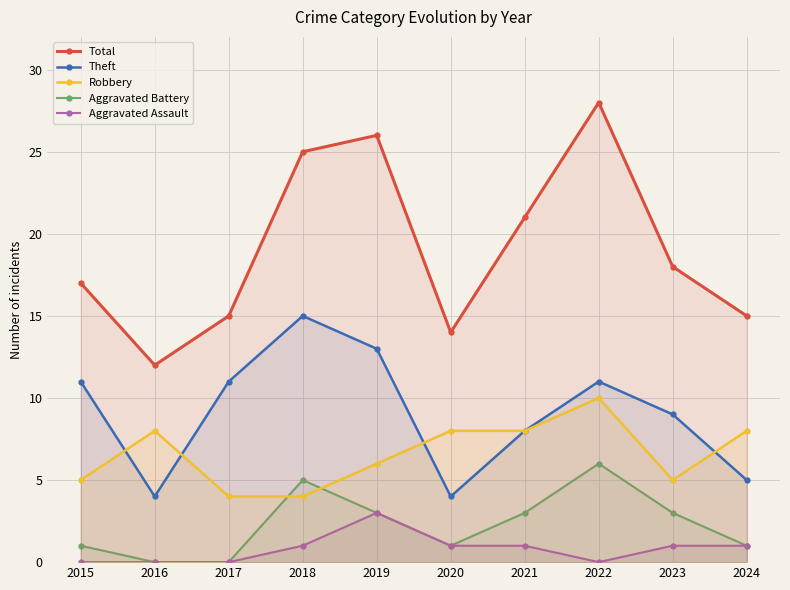

What is the sum of the Aggravated Assault values at 2021 and 2024?

2